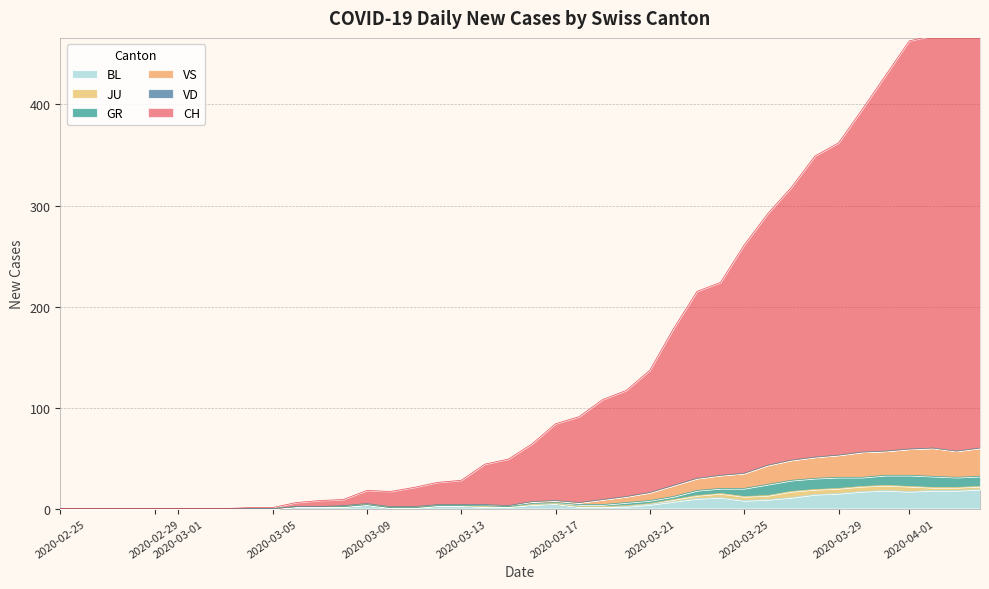

What is the greatest value displayed?

476